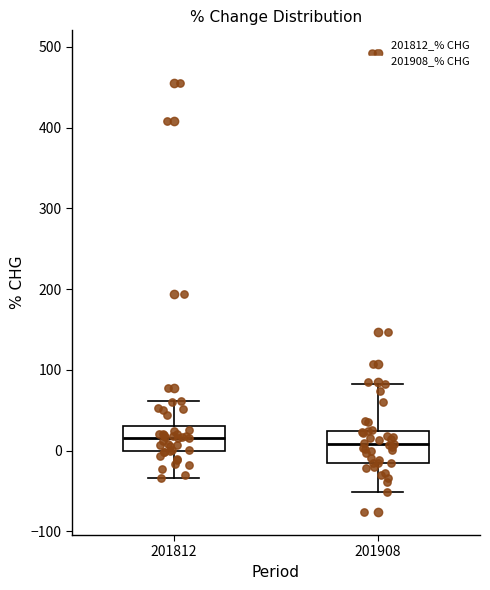

Reading left to right, read every box against the y-axis: the position of its median line, the range the box covers, and the ends of its whiskers. The values are not printed on the chart, so give them approximately, as read against the axis.

201812: median 20, box 0 to 30, whiskers -30 to 60
201908: median 10, box -20 to 20, whiskers -50 to 80